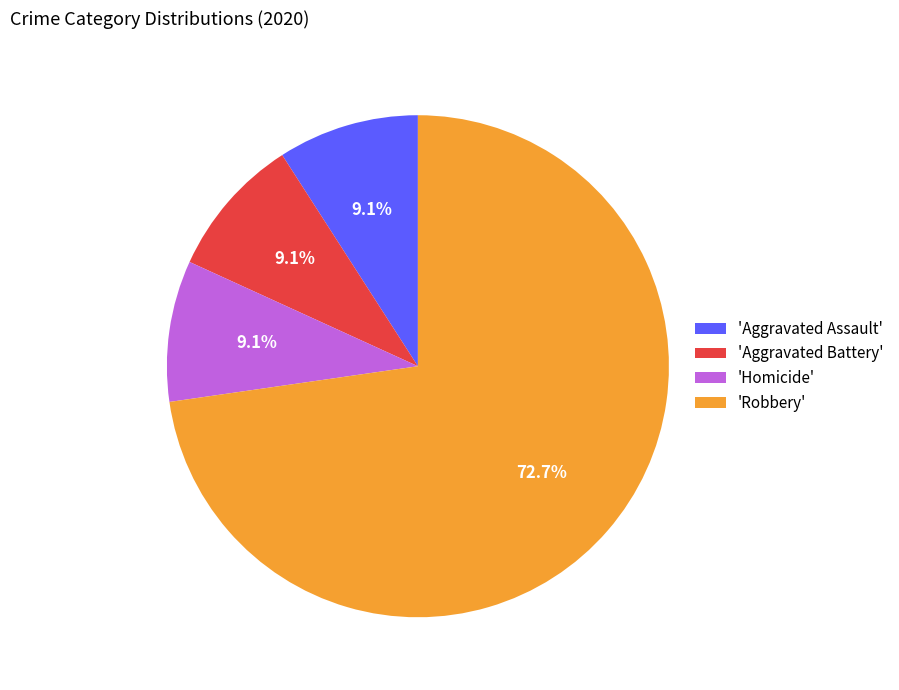

Is 'Robbery' the majority of the pie?

Yes